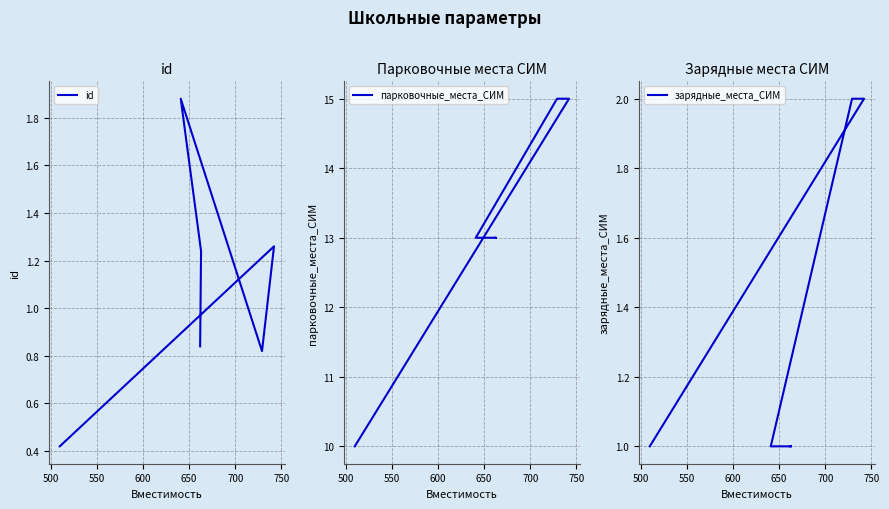

How many lines are shown in the chart?

3